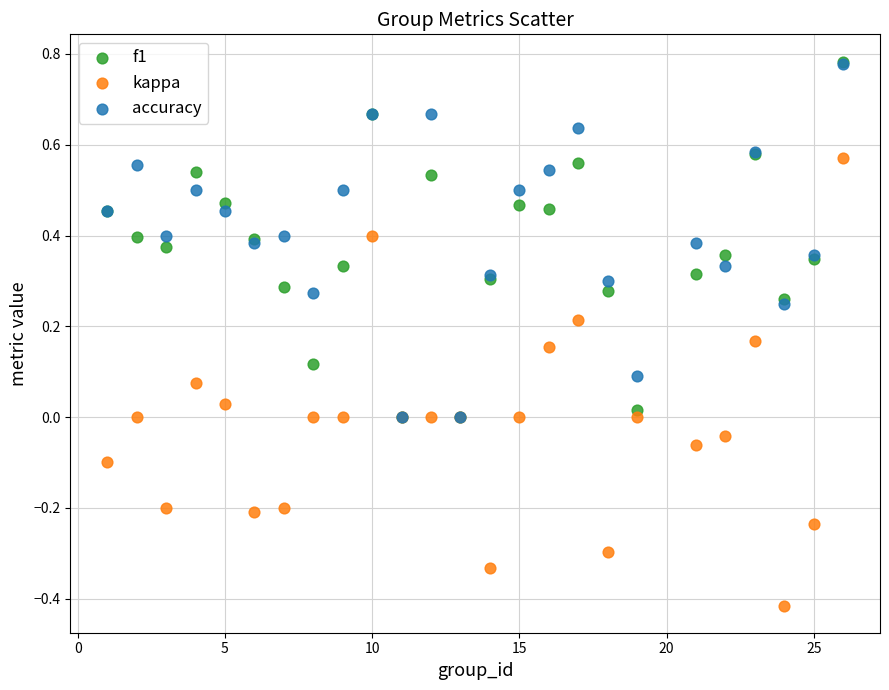

What are all the series names shown in the legend?

f1, kappa, accuracy